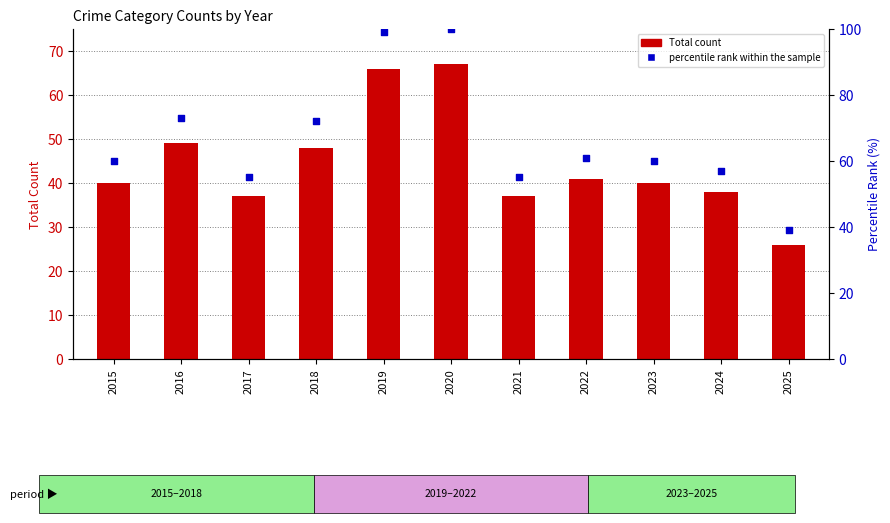

Is the value of Total count at 2015 greater than the value of percentile rank within the sample at 2025?

Yes